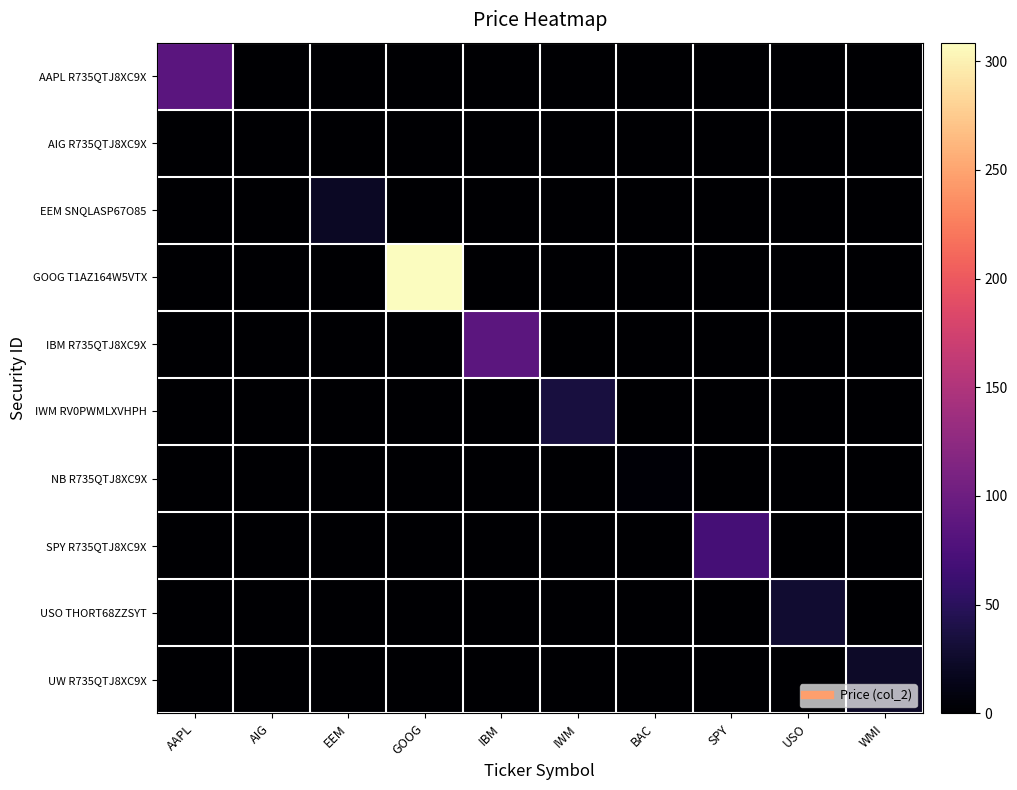

Reading left to right, what are all the values shown in this chart?

AAPL R735QTJ8XC9X: AAPL=85.3	AIG=0.0	EEM=0.0	GOOG=0.0	IBM=0.0	IWM=0.0	BAC=0.0	SPY=0.0	USO=0.0	WMI=0.0
AIG R735QTJ8XC9X: AAPL=0.0	AIG=0.3	EEM=0.0	GOOG=0.0	IBM=0.0	IWM=0.0	BAC=0.0	SPY=0.0	USO=0.0	WMI=0.0
EEM SNQLASP67O85: AAPL=0.0	AIG=0.0	EEM=21.1	GOOG=0.0	IBM=0.0	IWM=0.0	BAC=0.0	SPY=0.0	USO=0.0	WMI=0.0
GOOG T1AZ164W5VTX: AAPL=0.0	AIG=0.0	EEM=0.0	GOOG=308.6	IBM=0.0	IWM=0.0	BAC=0.0	SPY=0.0	USO=0.0	WMI=0.0
IBM R735QTJ8XC9X: AAPL=0.0	AIG=0.0	EEM=0.0	GOOG=0.0	IBM=85.8	IWM=0.0	BAC=0.0	SPY=0.0	USO=0.0	WMI=0.0
IWM RV0PWMLXVHPH: AAPL=0.0	AIG=0.0	EEM=0.0	GOOG=0.0	IBM=0.0	IWM=35.2	BAC=0.0	SPY=0.0	USO=0.0	WMI=0.0
NB R735QTJ8XC9X: AAPL=0.0	AIG=0.0	EEM=0.0	GOOG=0.0	IBM=0.0	IWM=0.0	BAC=3.2	SPY=0.0	USO=0.0	WMI=0.0
SPY R735QTJ8XC9X: AAPL=0.0	AIG=0.0	EEM=0.0	GOOG=0.0	IBM=0.0	IWM=0.0	BAC=0.0	SPY=68.8	USO=0.0	WMI=0.0
USO THORT68ZZSYT: AAPL=0.0	AIG=0.0	EEM=0.0	GOOG=0.0	IBM=0.0	IWM=0.0	BAC=0.0	SPY=0.0	USO=28.0	WMI=0.0
UW R735QTJ8XC9X: AAPL=0.0	AIG=0.0	EEM=0.0	GOOG=0.0	IBM=0.0	IWM=0.0	BAC=0.0	SPY=0.0	USO=0.0	WMI=23.3